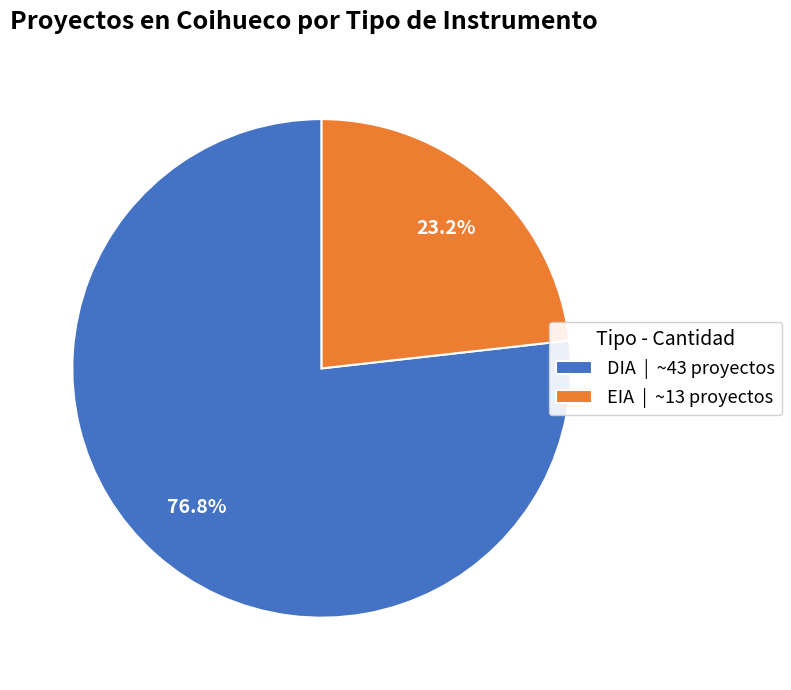

To the nearest percent, what percentage of the pie is EIA?

23%